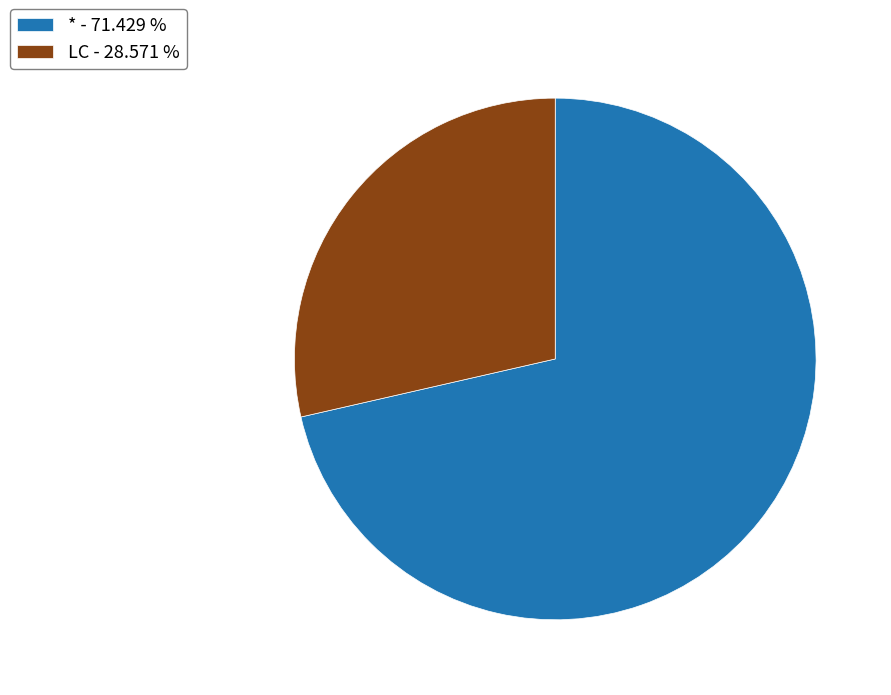

Does any single category account for the majority?

Yes